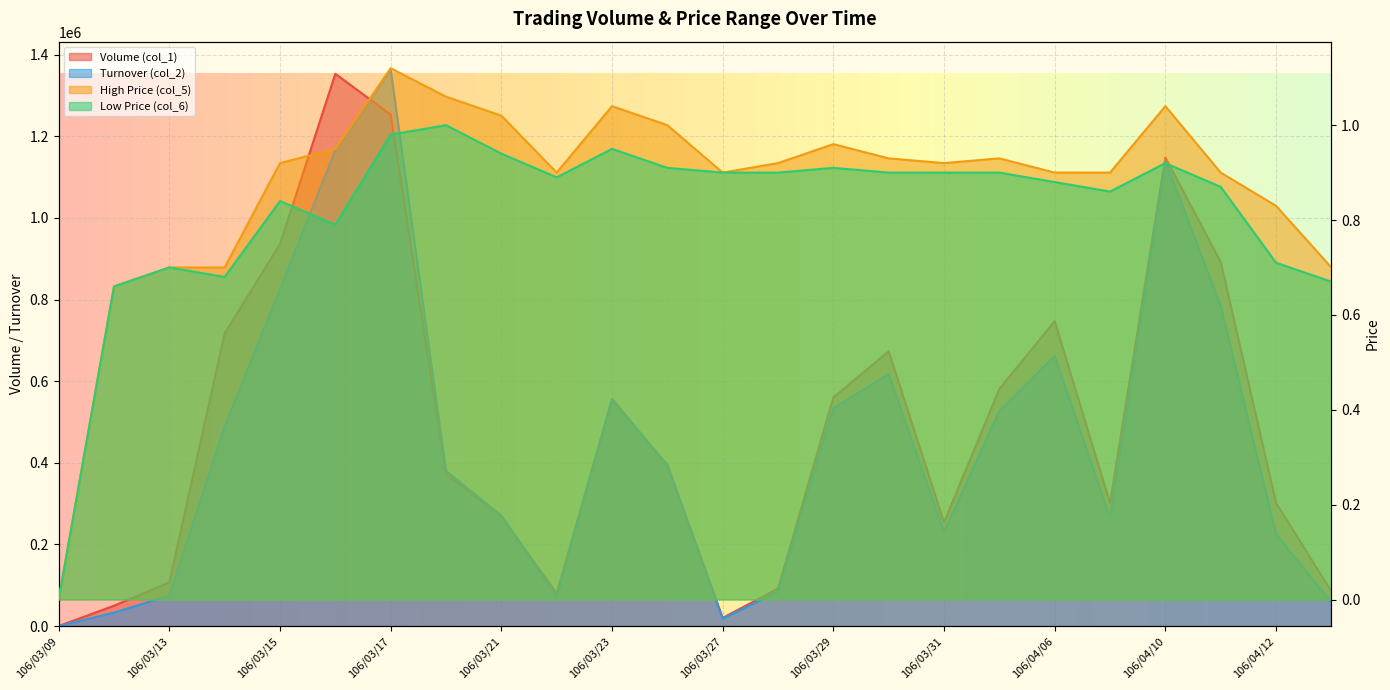

What is the sum of all col_1 values?

11742000.0